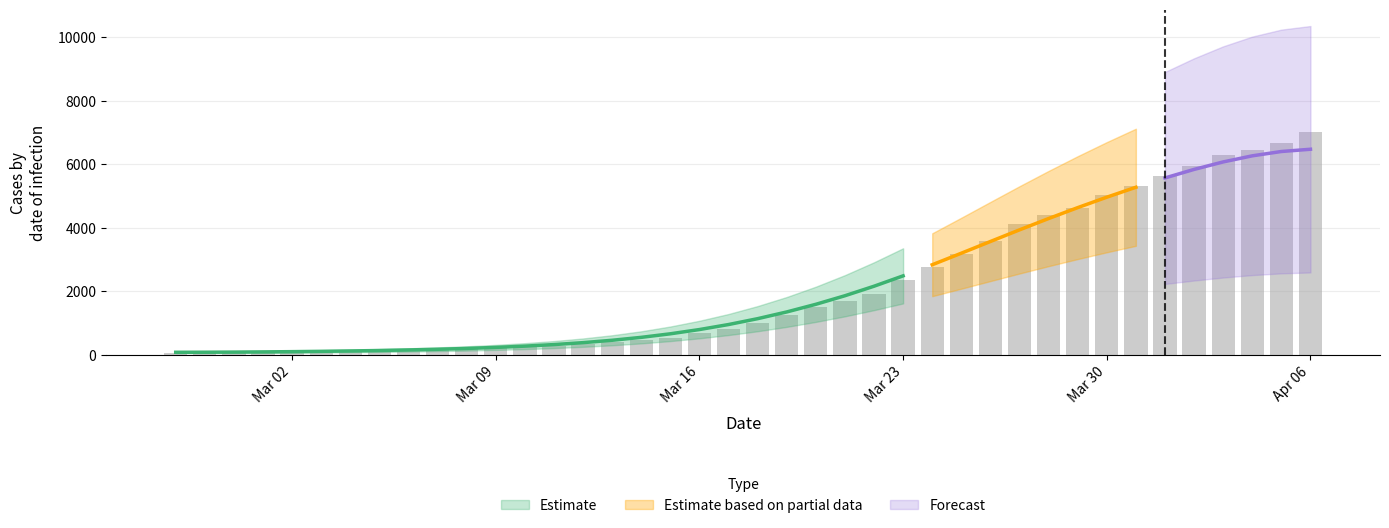

Is it true that the value at 2020-03-12 is 425?

False